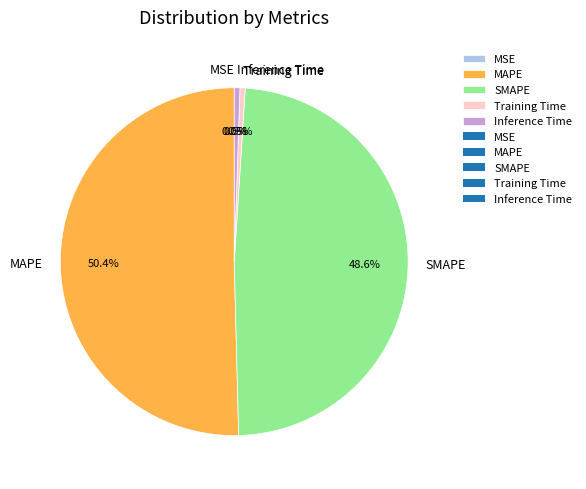

What percentage do Training Time and Inference Time together represent?

1.0%